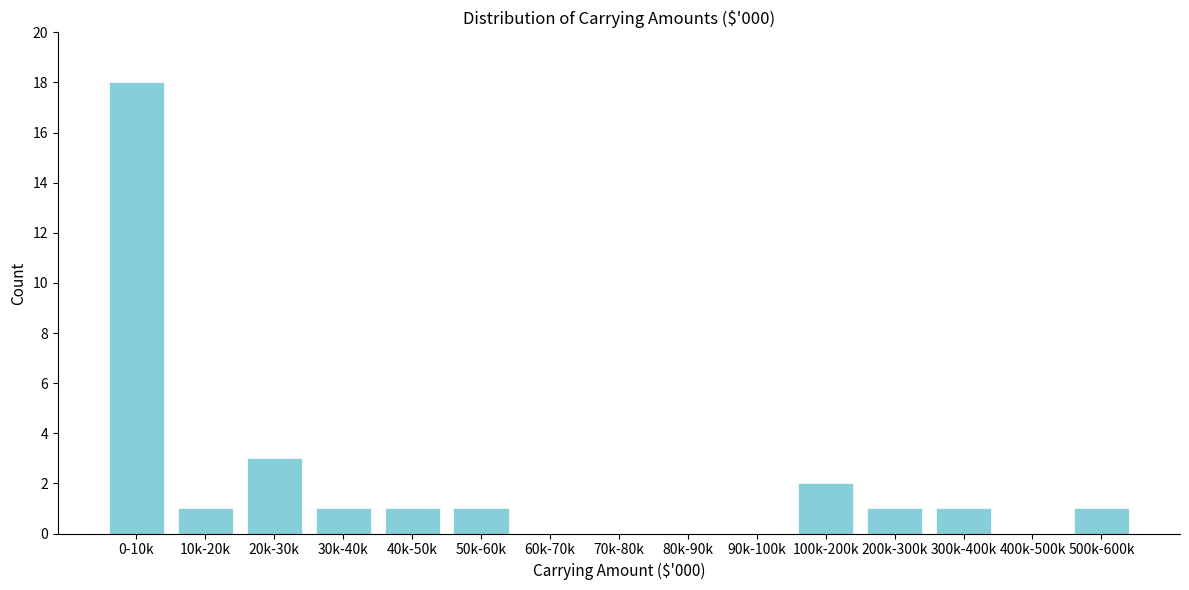

Reading left to right, list all the values displayed in this chart.

0-10k=18	10k-20k=1	20k-30k=3	30k-40k=1	40k-50k=1	50k-60k=1	60k-70k=0	70k-80k=0	80k-90k=0	90k-100k=0	100k-200k=2	200k-300k=1	300k-400k=1	400k-500k=0	500k-600k=1